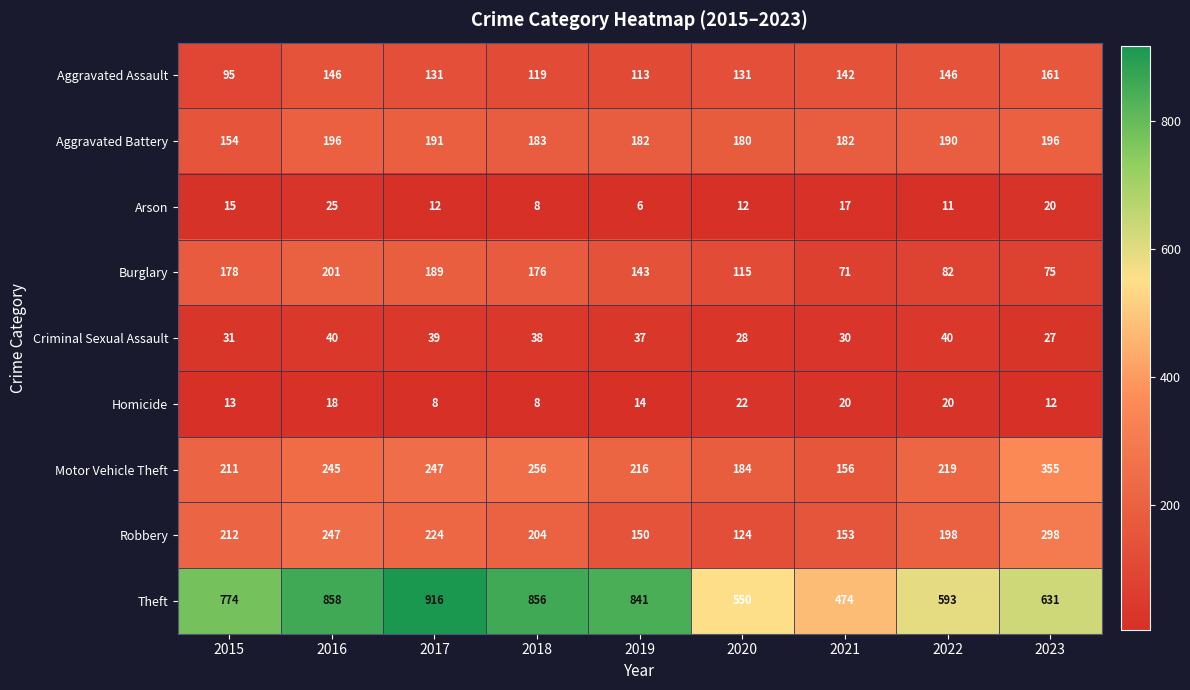

Rank the series by their maximum value, from lowest to highest.

Homicide, Arson, Criminal Sexual Assault, Aggravated Assault, Aggravated Battery, Burglary, Robbery, Motor Vehicle Theft, Theft